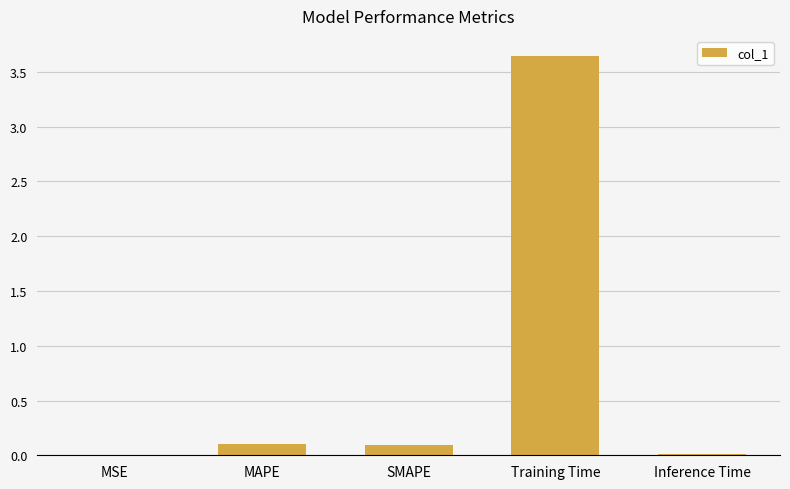

The chart shows a value of 0.0 at Inference Time. True or false?

True